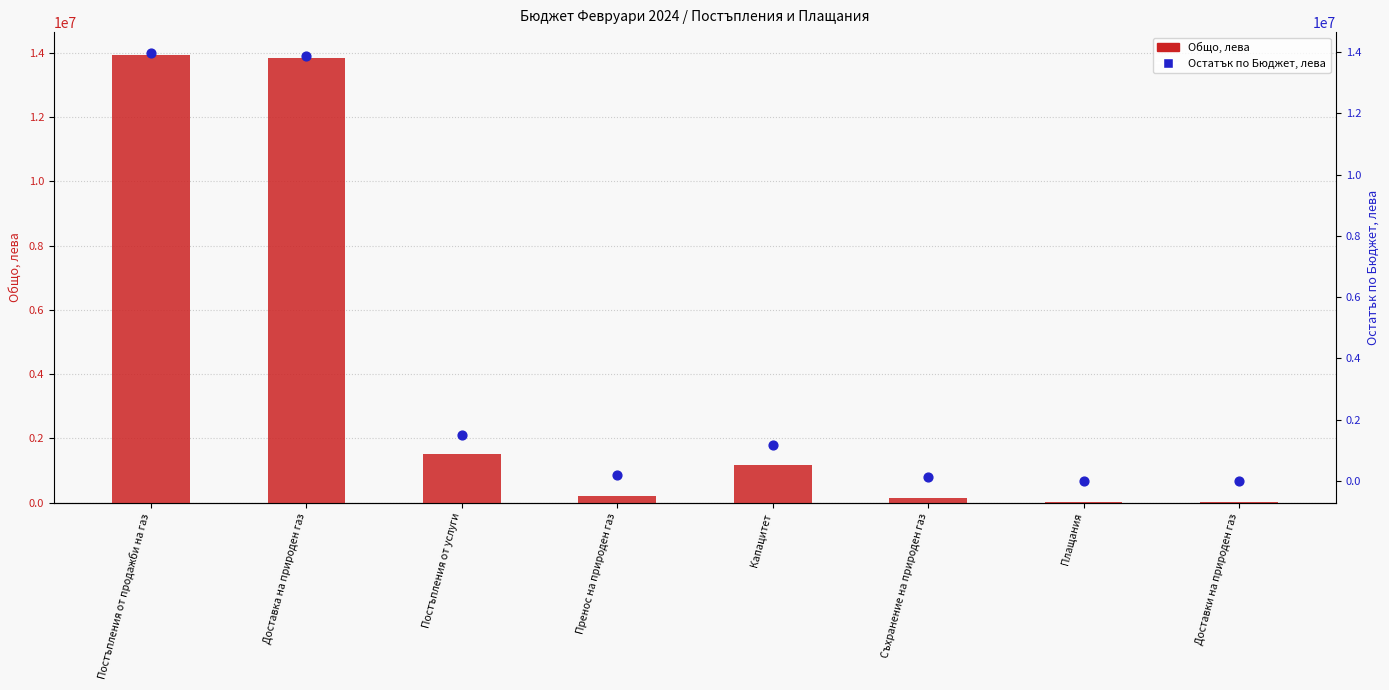

At how many categories does at least one series exceed 1558483?

2